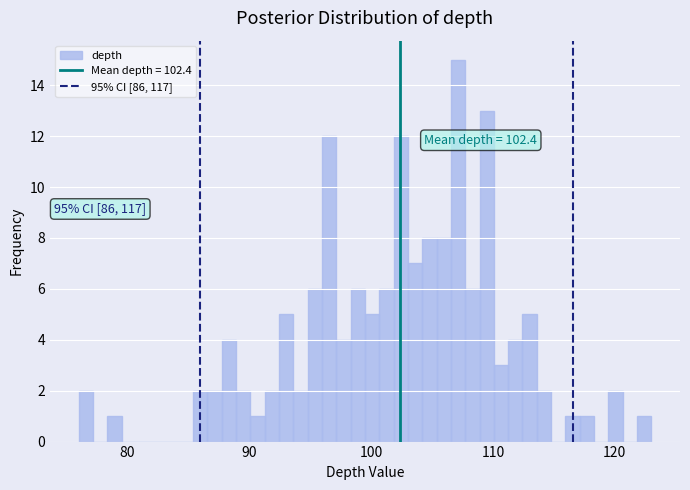

Around what value on the x-axis is the tallest bar? Give the approximate position of its centre, as read against the axis.

107